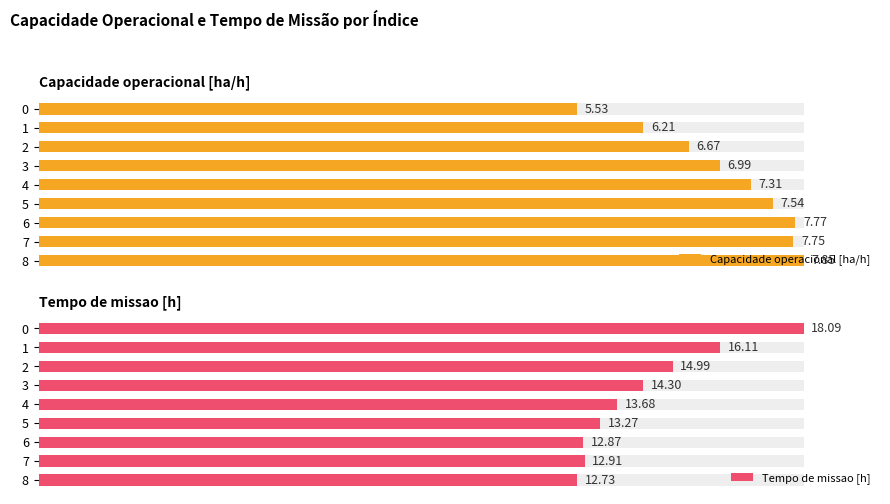

How many bars are there in each group?

2